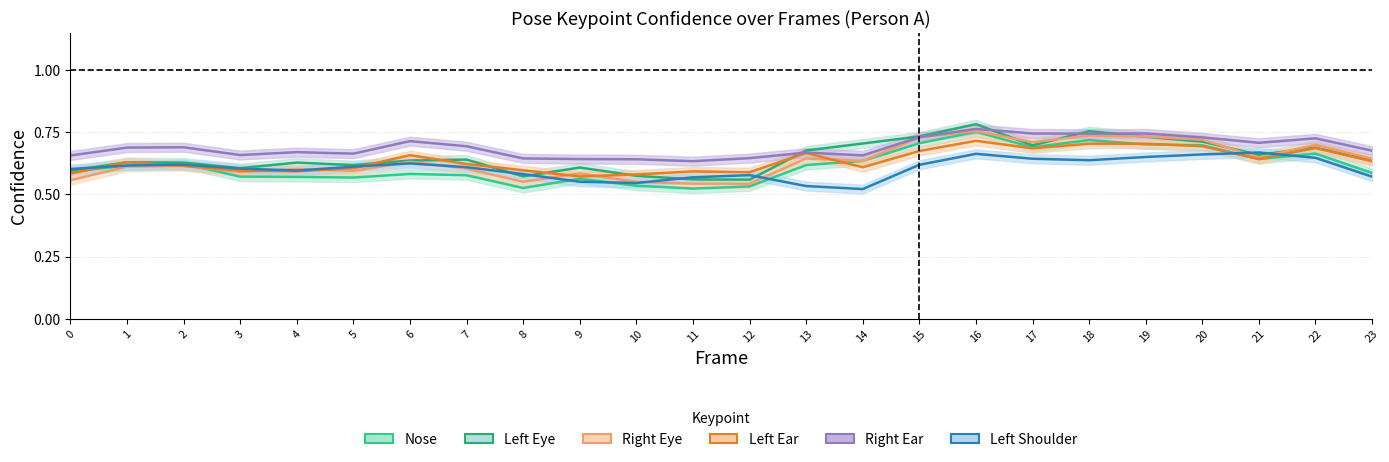

Which category has the lowest value in the Left Shoulder series?

14